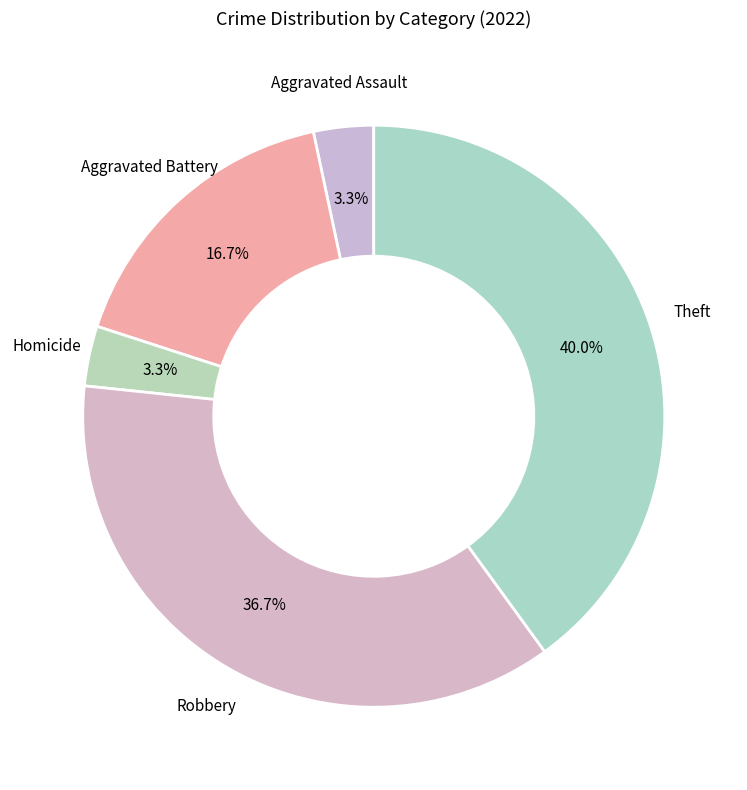

How many slices are in this pie chart?

5